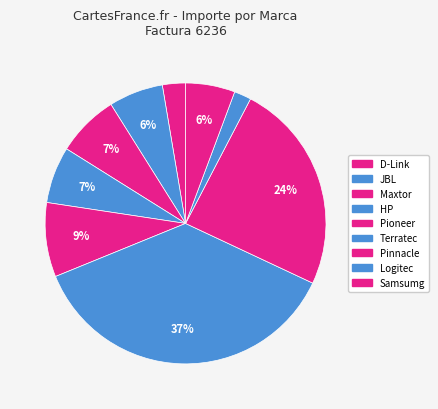

Is the sum of JBL and Terratec greater than half?

No